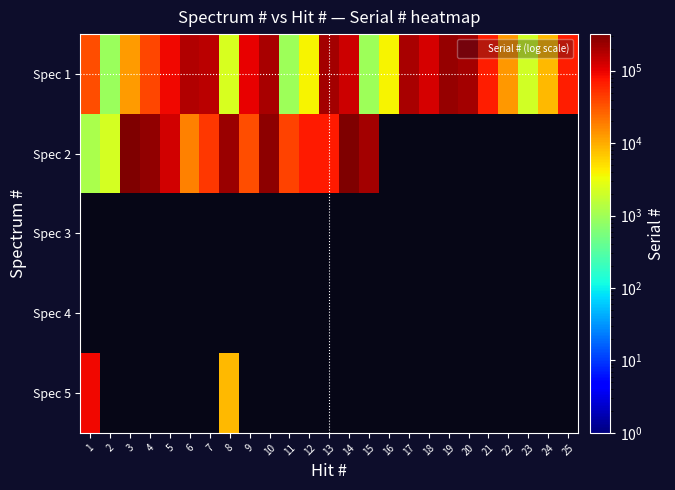

At which category does the chart reach its minimum across all series?

2